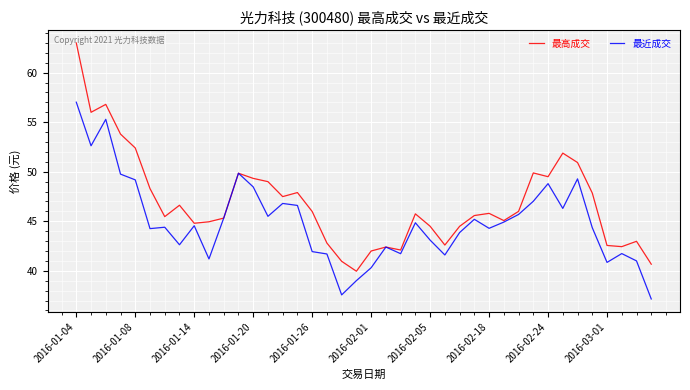

What is the highest value of the 最高成交 series?

63.0